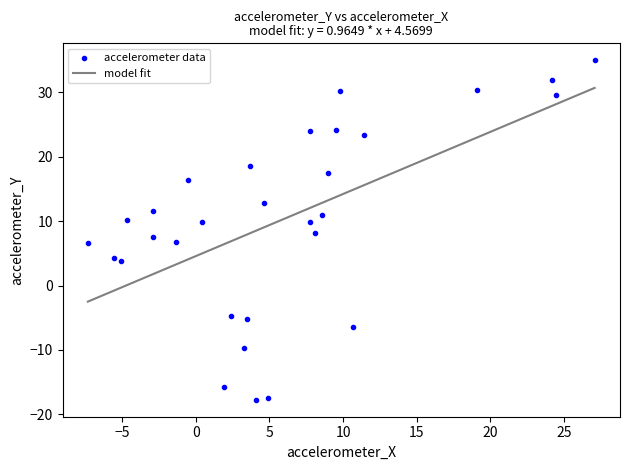

What is the range of Y values (max minus min)?

52.7